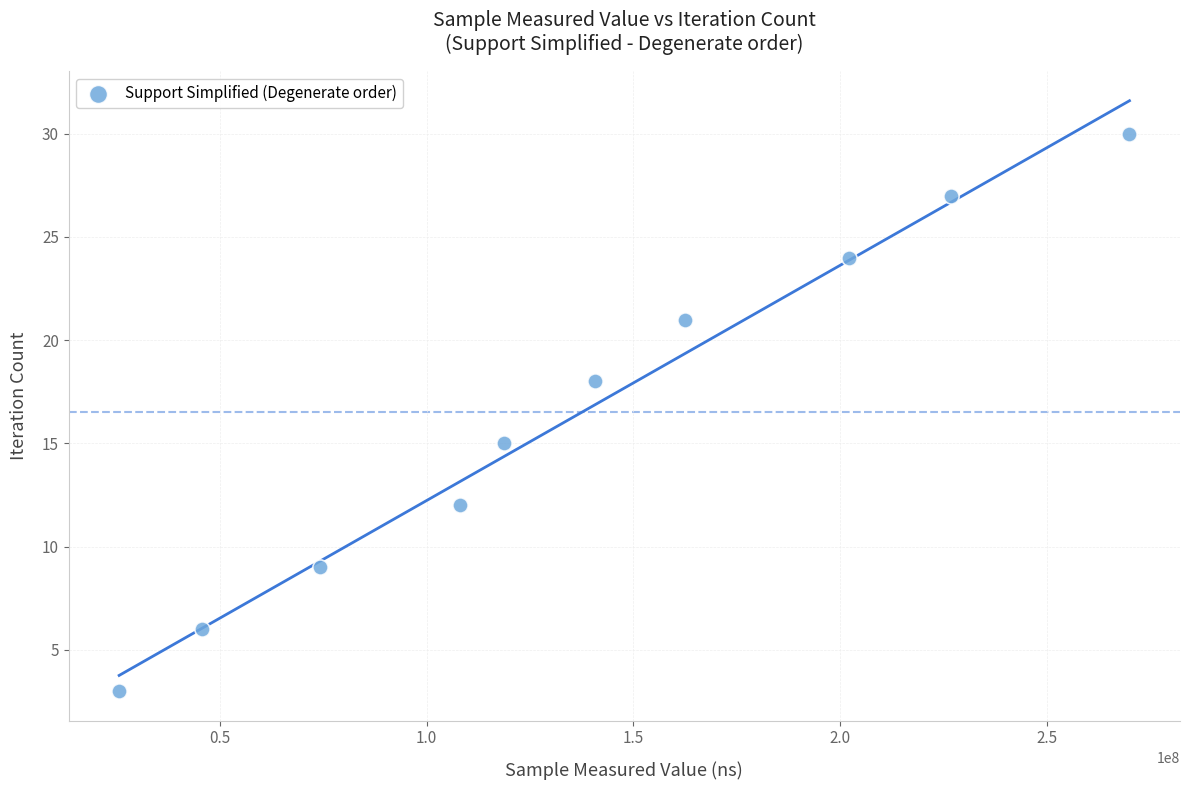

What Y value in the scatter plot is closest to 16?

15